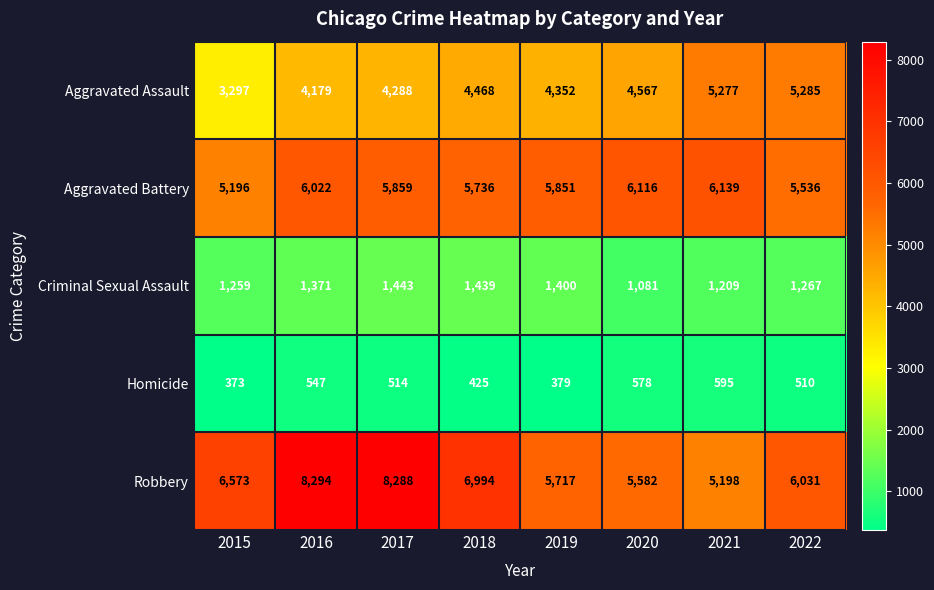

At which label is Criminal Sexual Assault closest to 1262?

2015